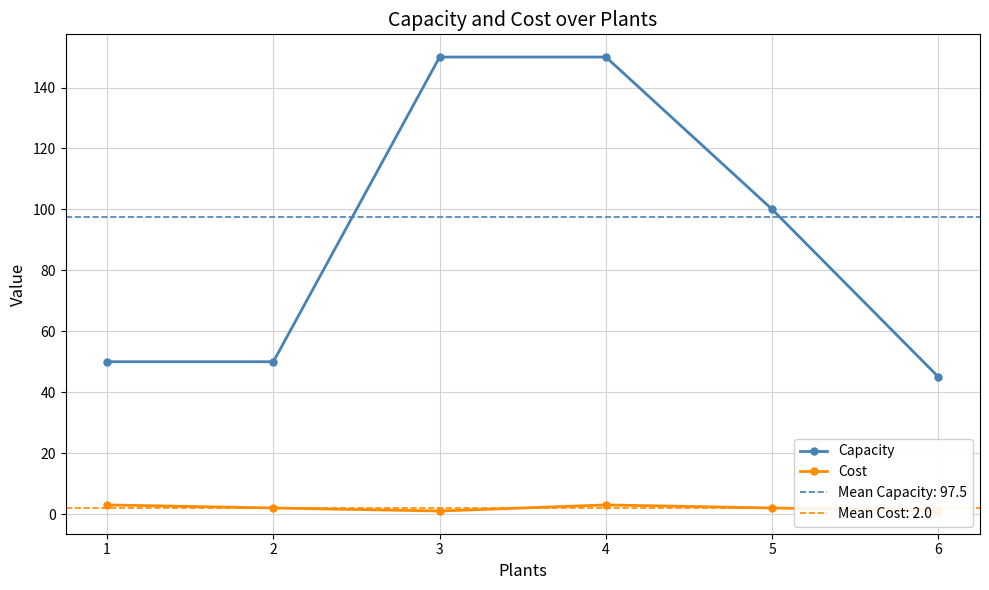

At which category does the chart reach its minimum across all series?

3